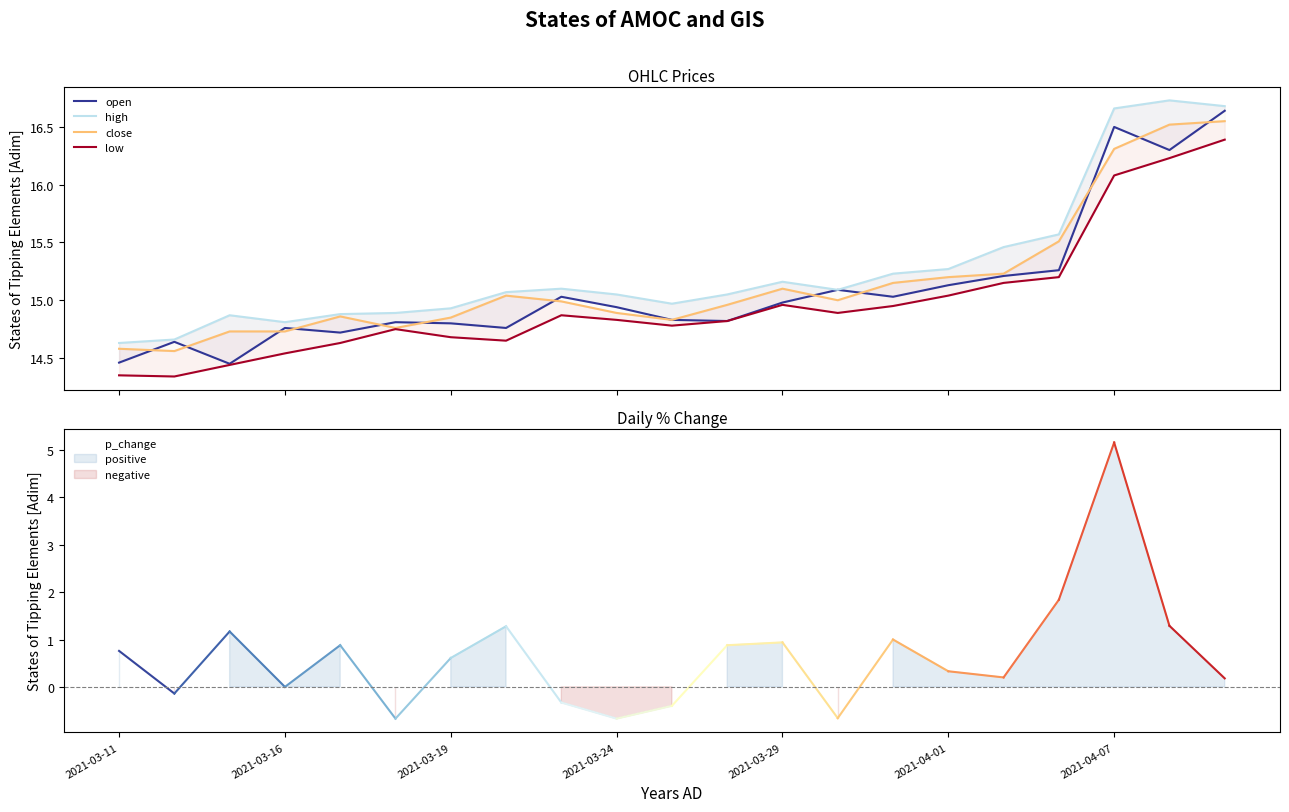

What is the lowest value of the close series?

14.6